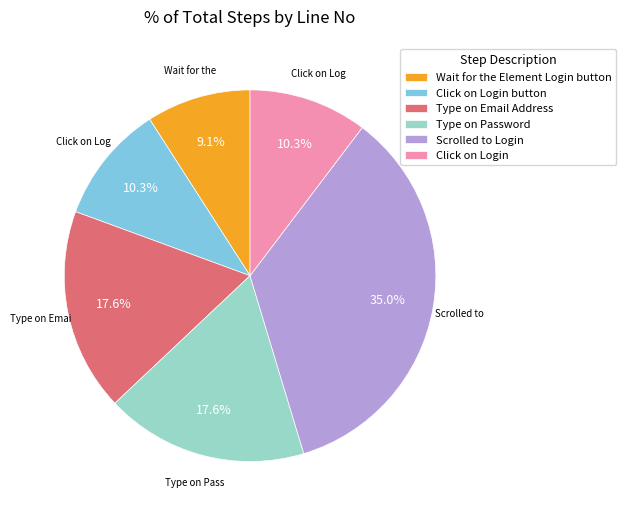

Is it true that Click on Login button is 1% of the pie?

False